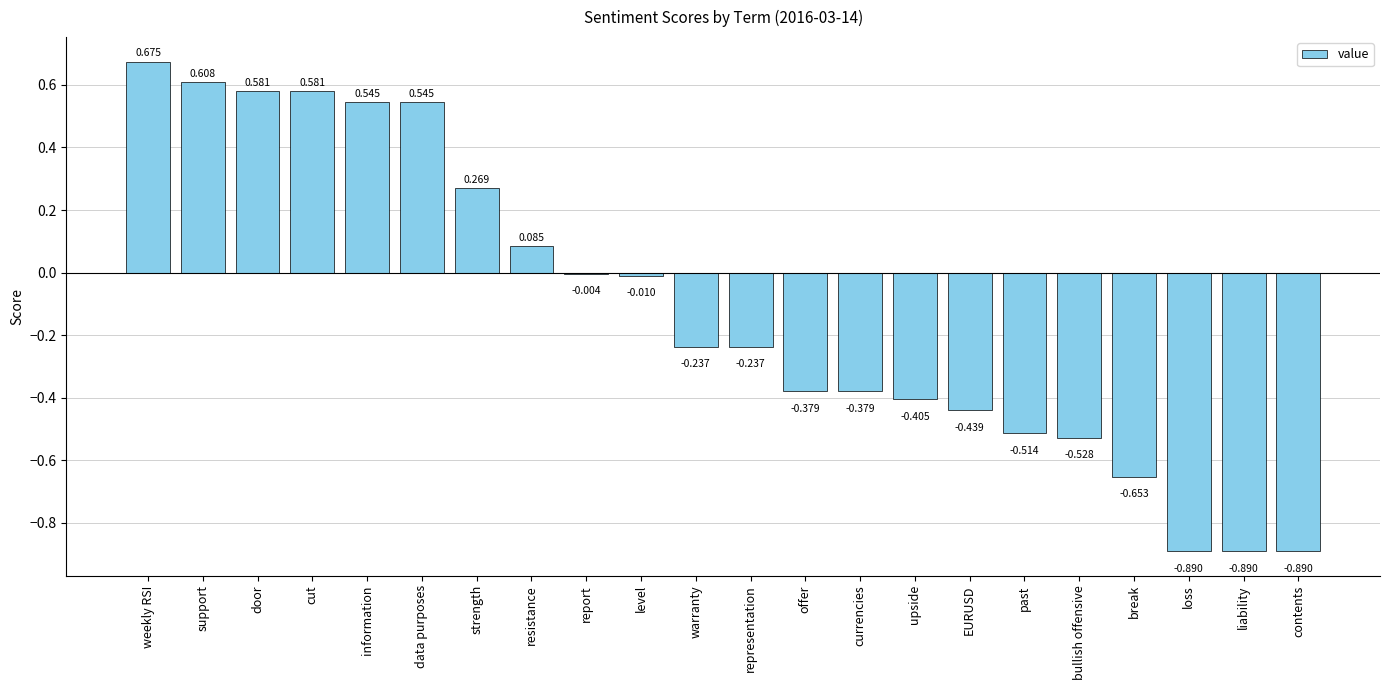

Which category has the highest value across all series?

weekly RSI